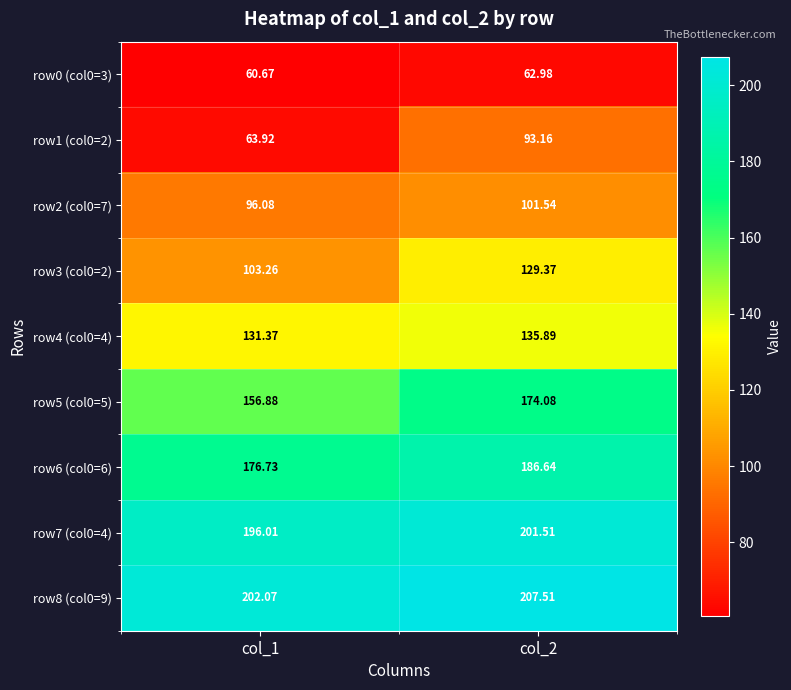

Is the value of row7 (col0=4) at col_2 greater than the value of row6 (col0=6) at col_2?

Yes